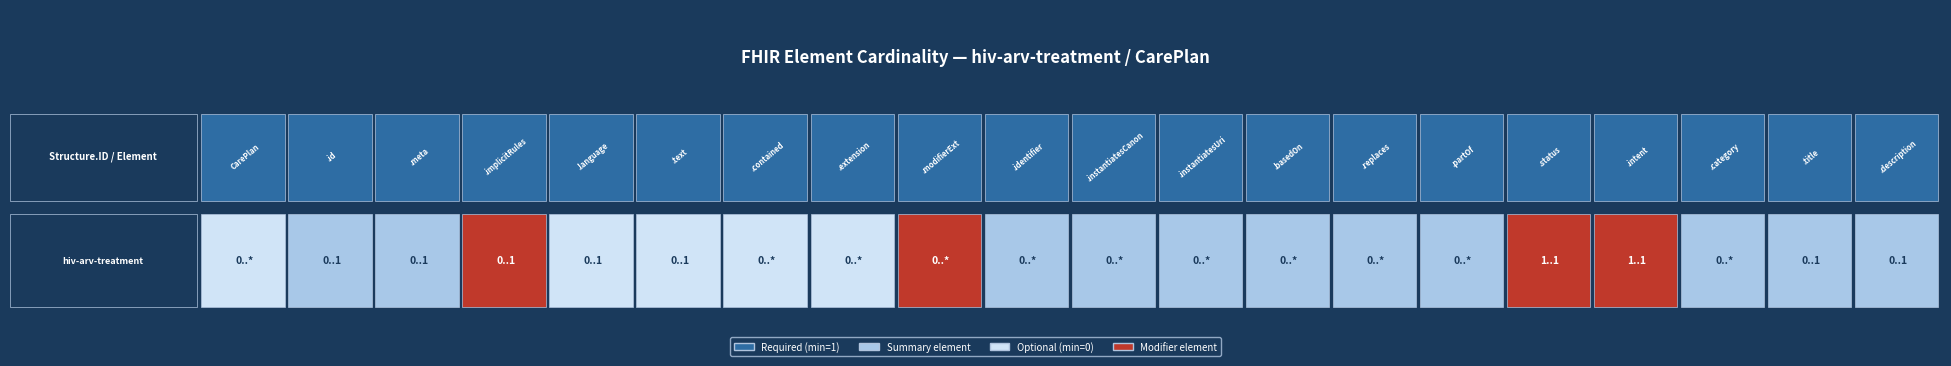

Reading left to right, extract all data points from this chart.

hiv-arv-treatment=0	1=0	2=0	3=0	4=0	5=0	6=0	7=0	8=0	9=0	10=0	11=0	12=0	13=0	14=0	15=1	16=1	17=0	18=0	19=0